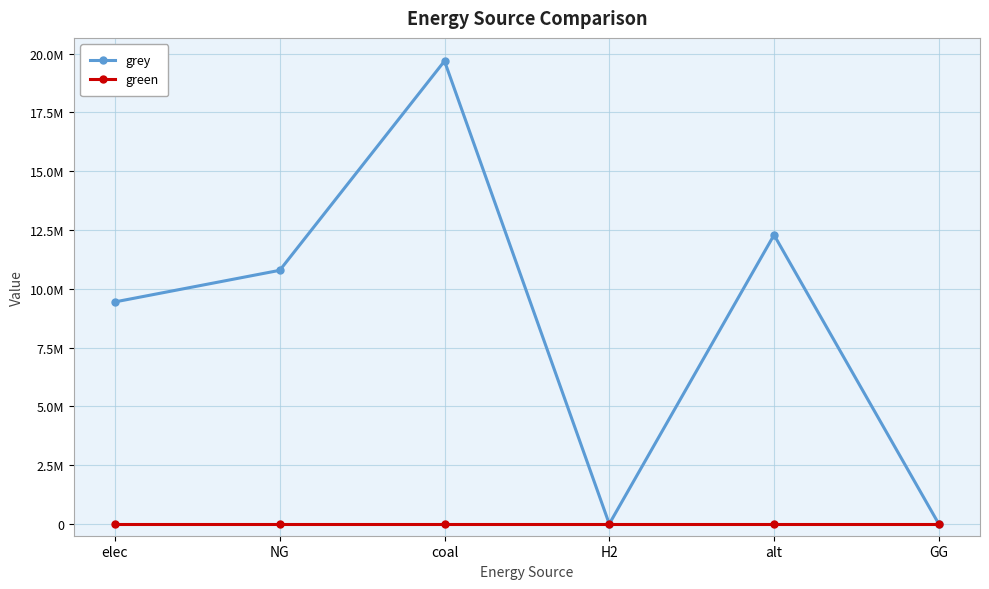

Is the value of green at GG greater than the value of grey at elec?

No